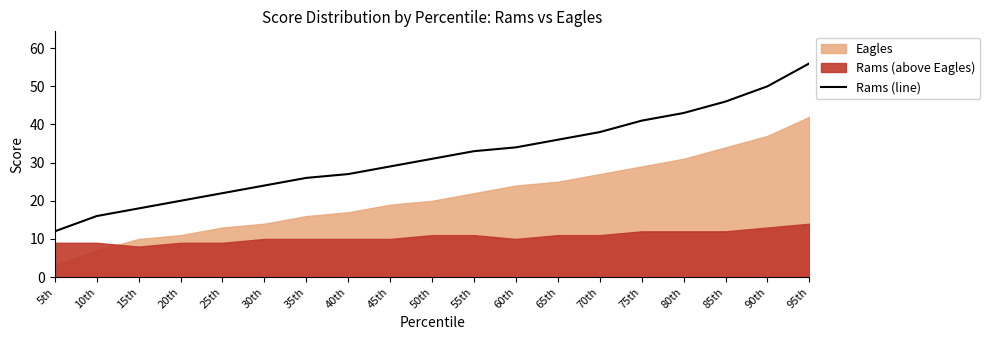

Rank the categories by value from highest to lowest.

95th, 90th, 85th, 80th, 75th, 70th, 65th, 60th, 55th, 50th, 45th, 40th, 35th, 30th, 25th, 20th, 15th, 10th, 5th